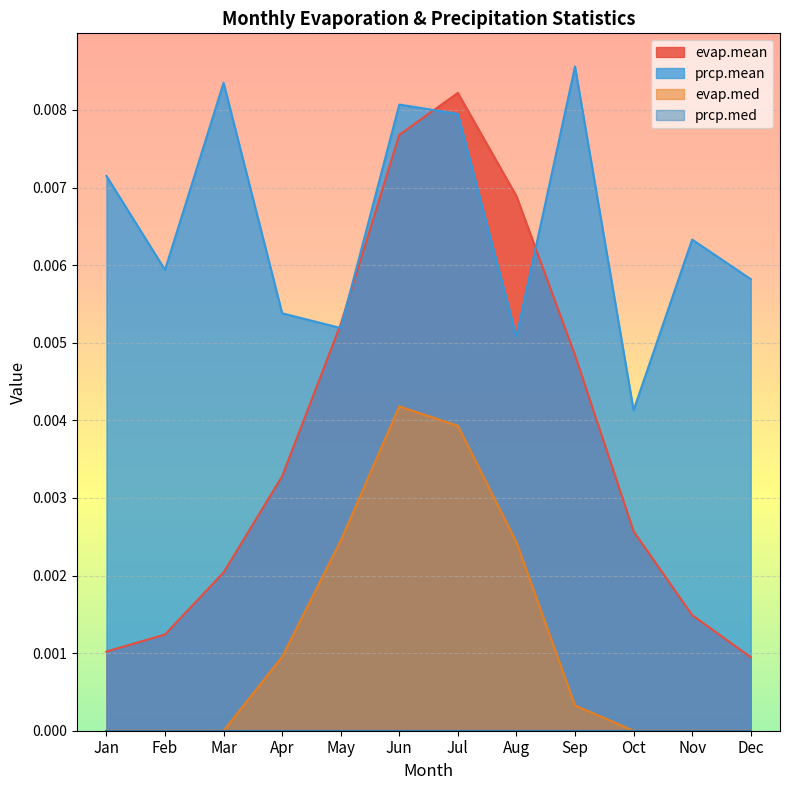

Which has a higher value, Mar or Jul?

Jul